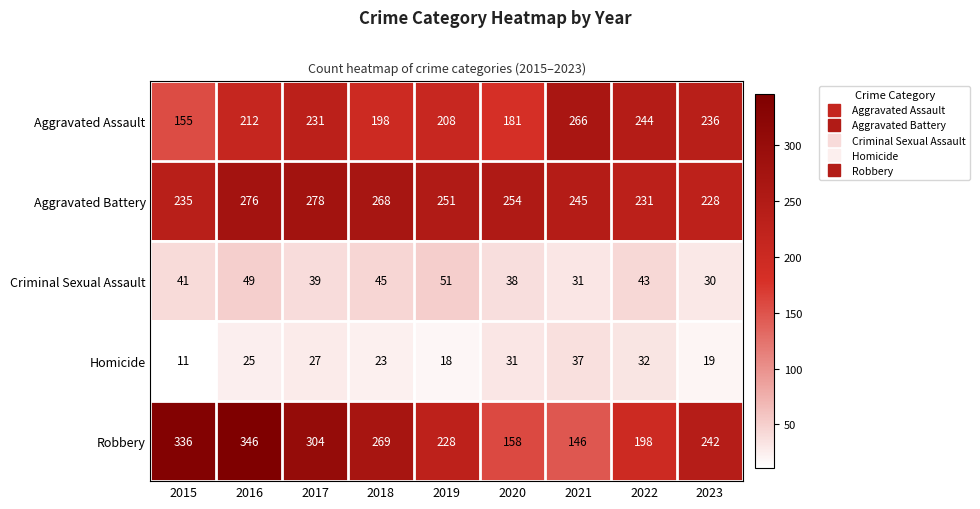

Which label corresponds to the largest value in the chart?

2016